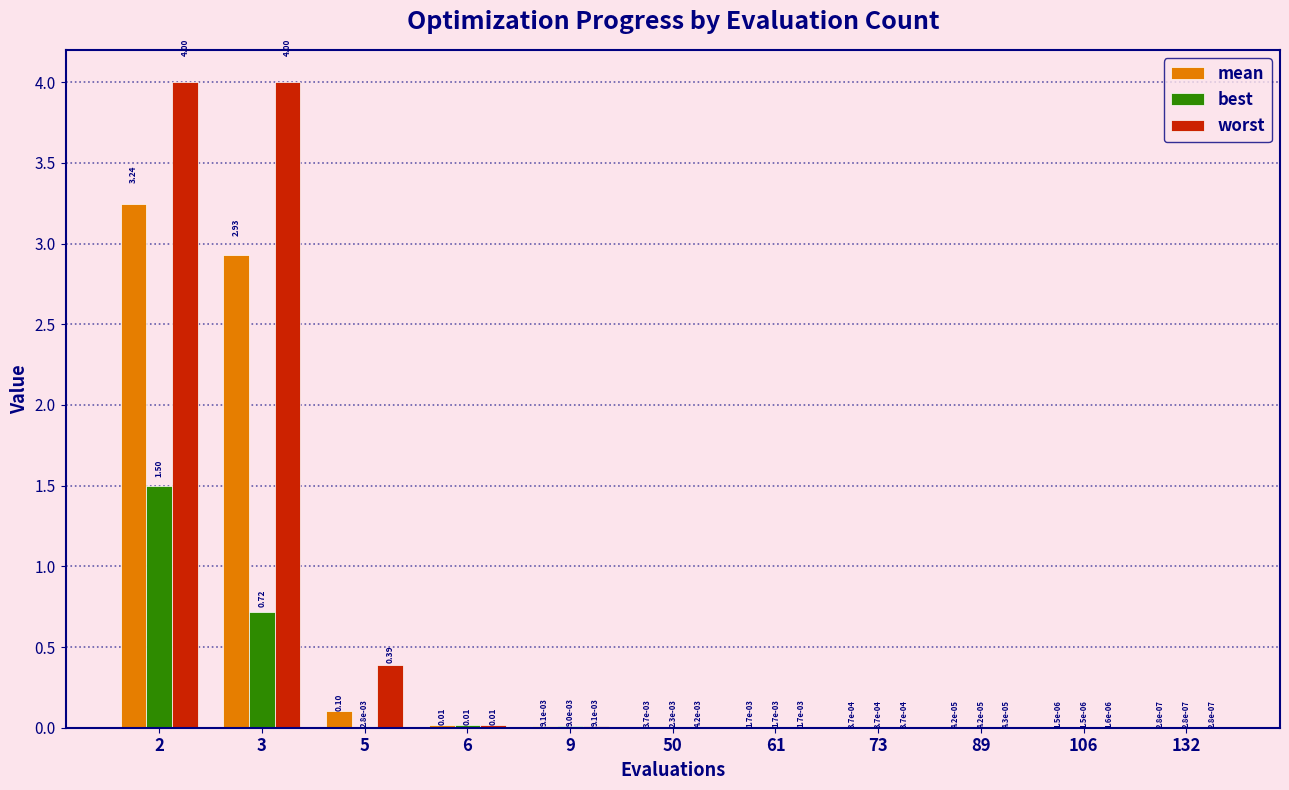

What is the greatest value displayed?

4.0